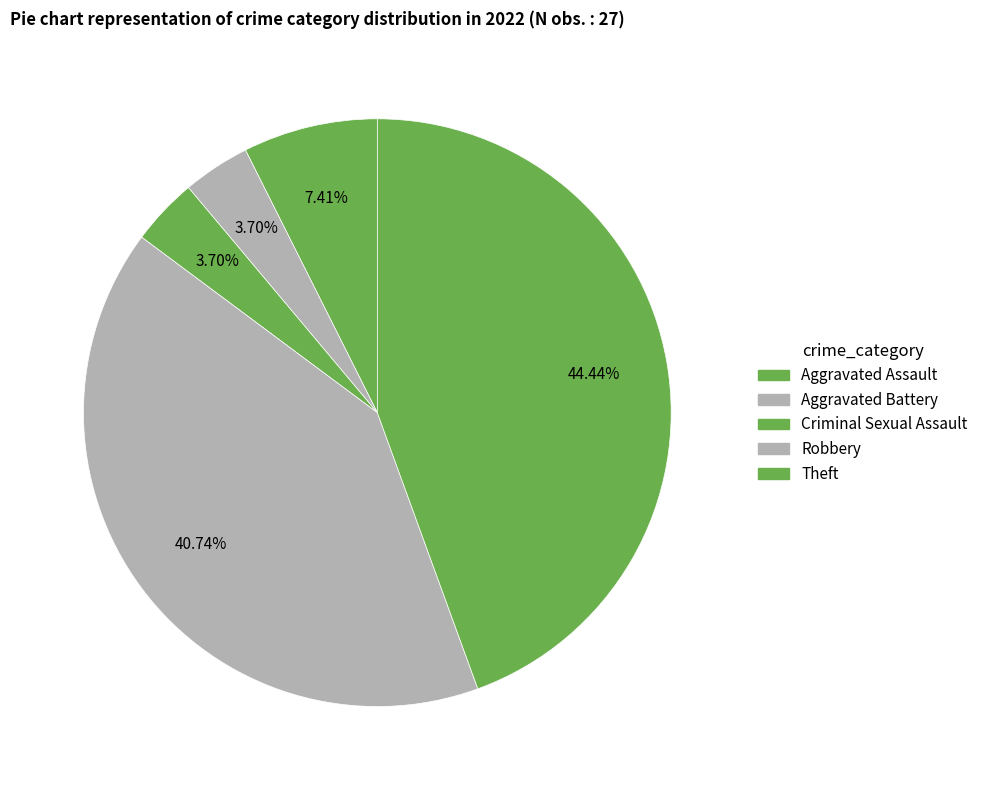

How many slices are in this pie chart?

5